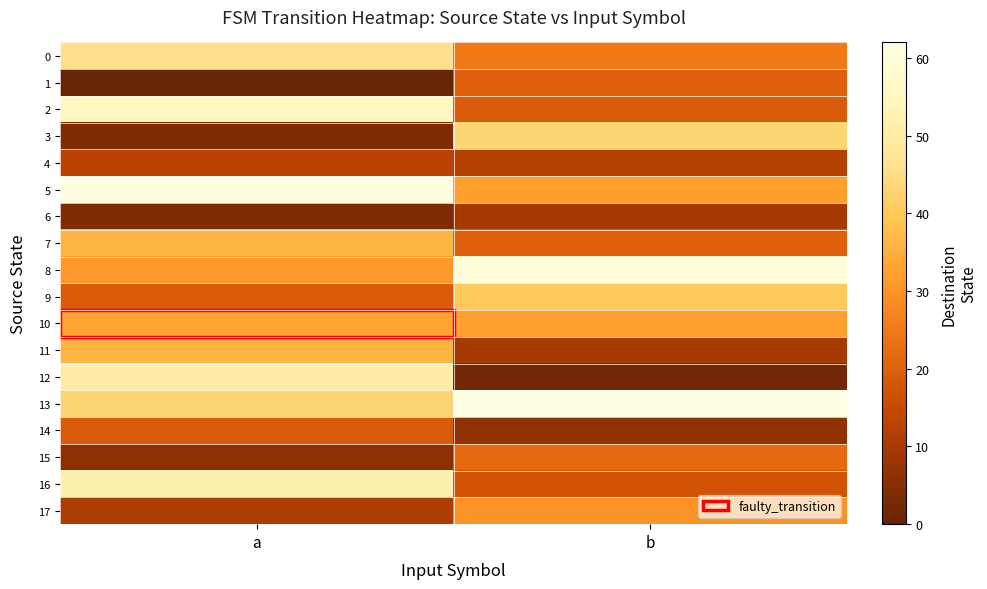

Which series has the widest spread of values?

12